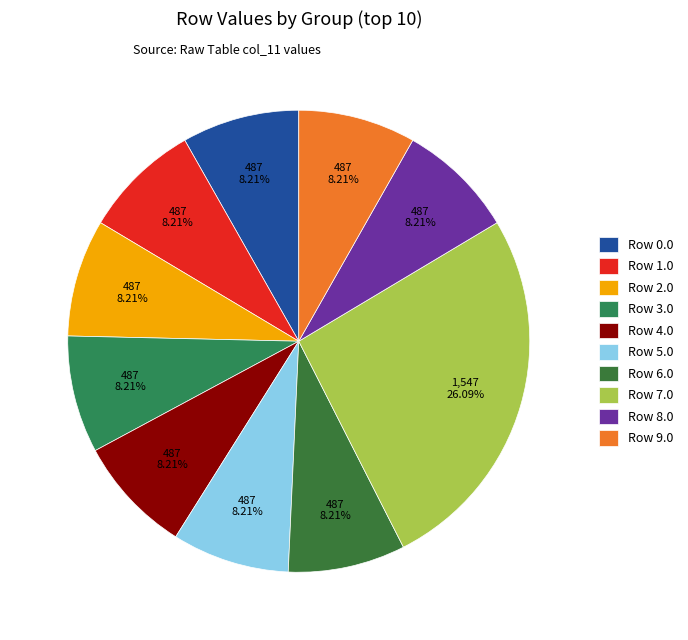

To the nearest percent, what portion does Row 8.0 represent?

8%